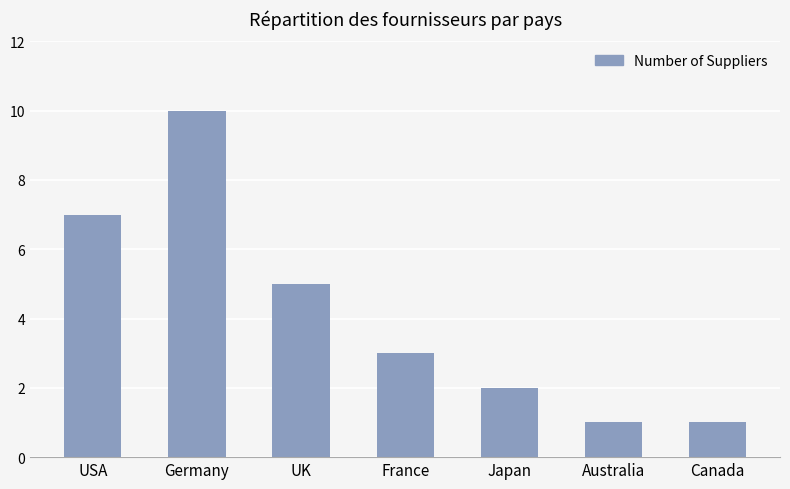

What position from the right is Canada?

1